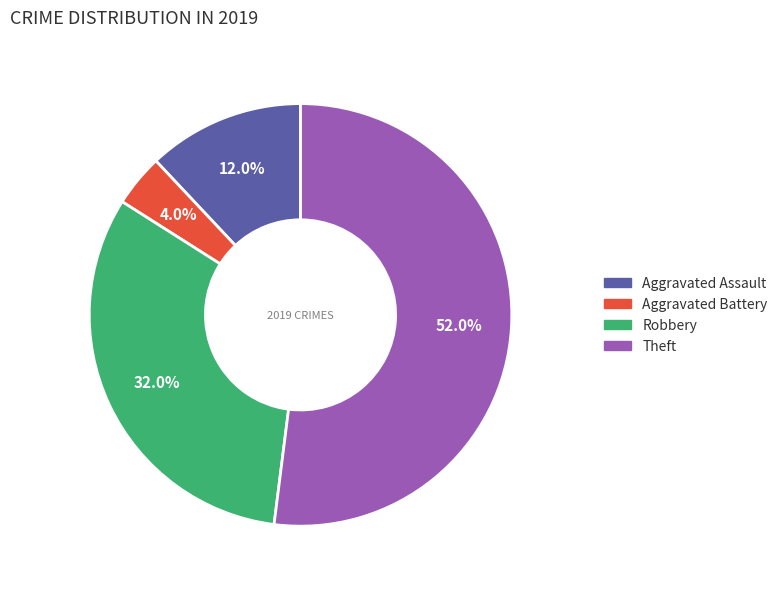

To the nearest percent, what is the combined percentage of Aggravated Battery and Aggravated Assault?

16%